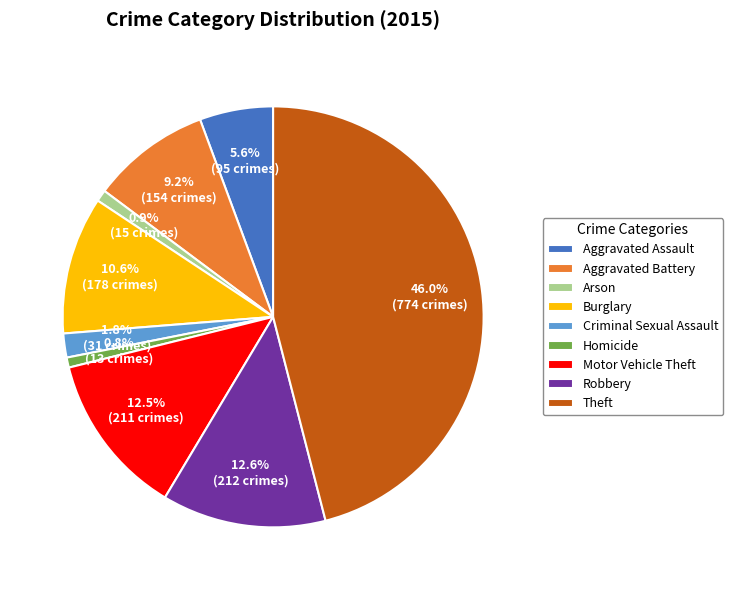

True or false: Criminal Sexual Assault accounts for 2% of the total.

True